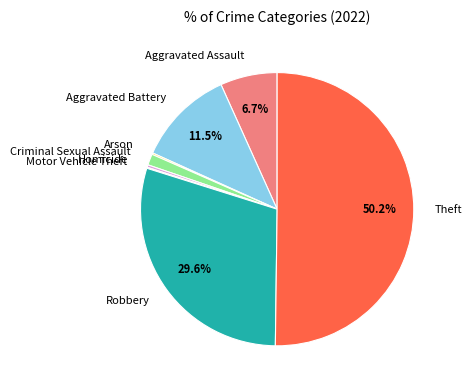

To the nearest percent, what is the difference between the largest and smallest slice percentages?

50%